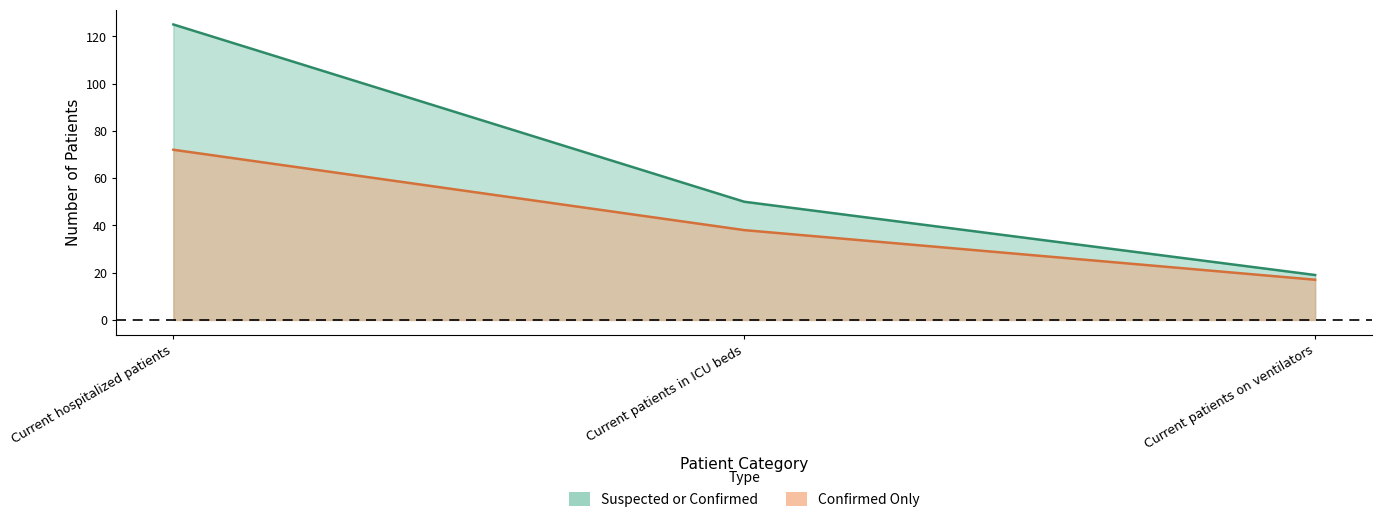

Which series has the largest range (max minus min)?

Suspected_or_Confirmed